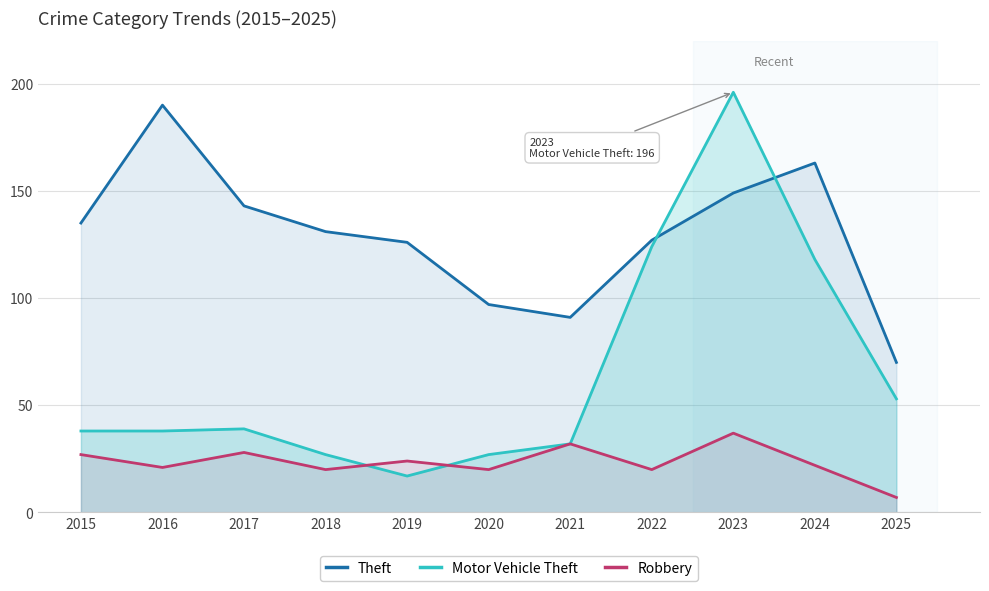

What is the difference between the maximum and minimum values in the Motor Vehicle Theft series?

179